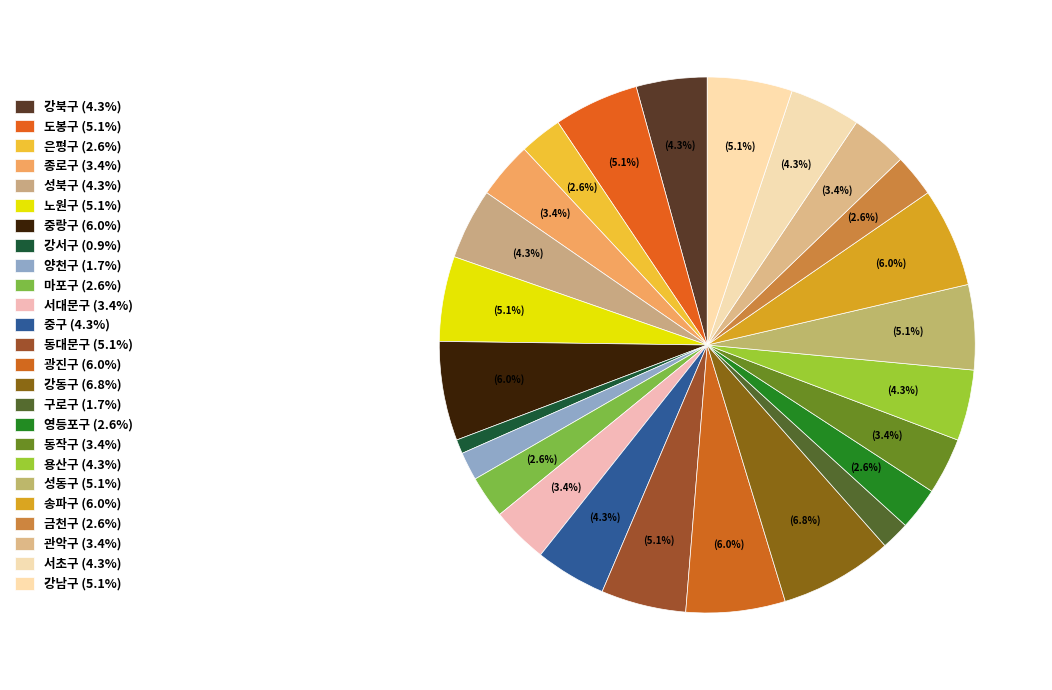

Rank the categories by value from highest to lowest.

강동구, 중랑구, 광진구, 송파구, 도봉구, 노원구, 동대문구, 성동구, 강남구, 강북구, 성북구, 중구, 용산구, 서초구, 종로구, 서대문구, 동작구, 관악구, 은평구, 마포구, 영등포구, 금천구, 양천구, 구로구, 강서구